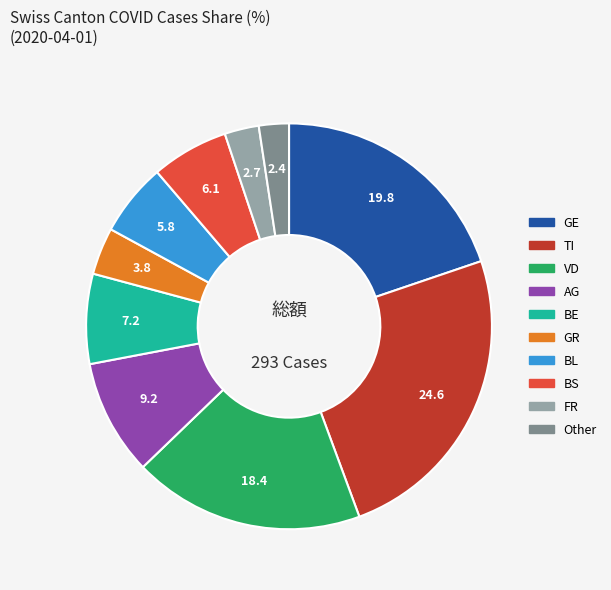

Is there any slice that represents more than half of the pie?

No